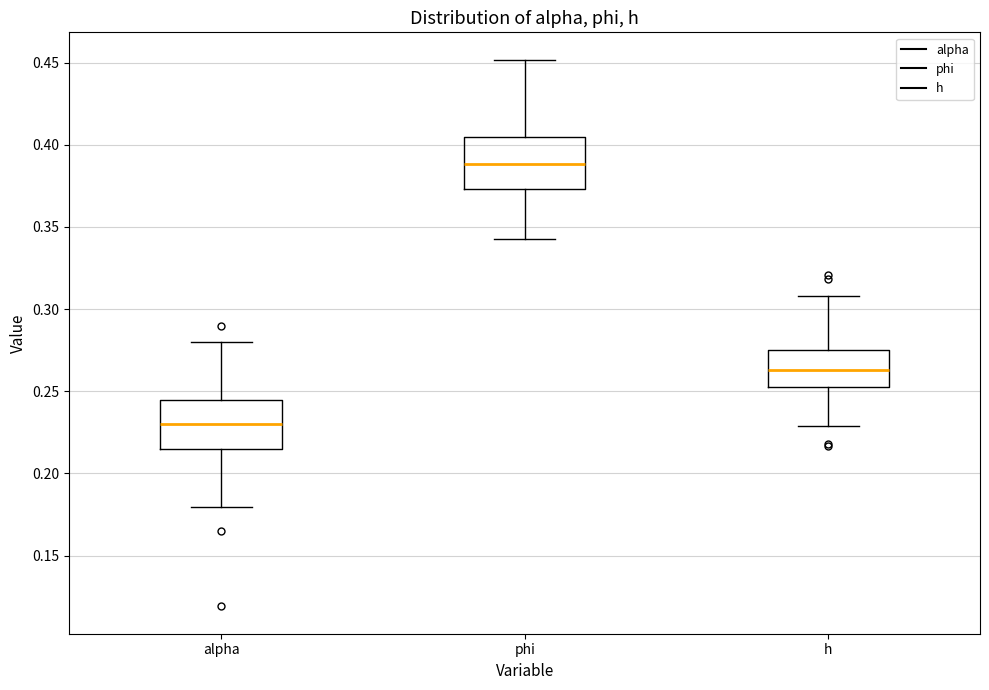

Where does the upper whisker of the box for phi end on the y-axis? The values are not printed on the chart, so give them approximately, as read against the axis.

0.450